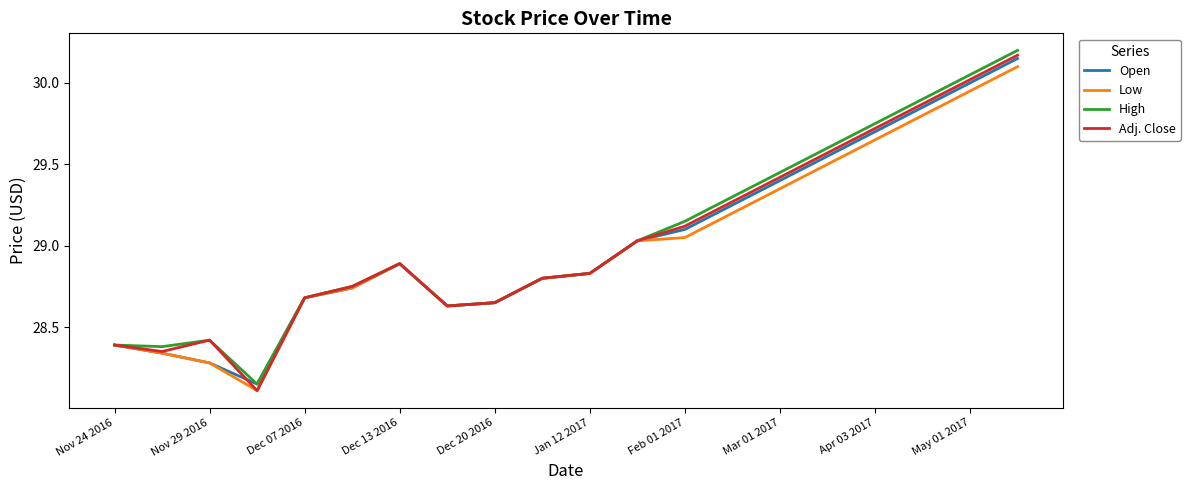

Which series has the largest range (max minus min)?

Adj. Close